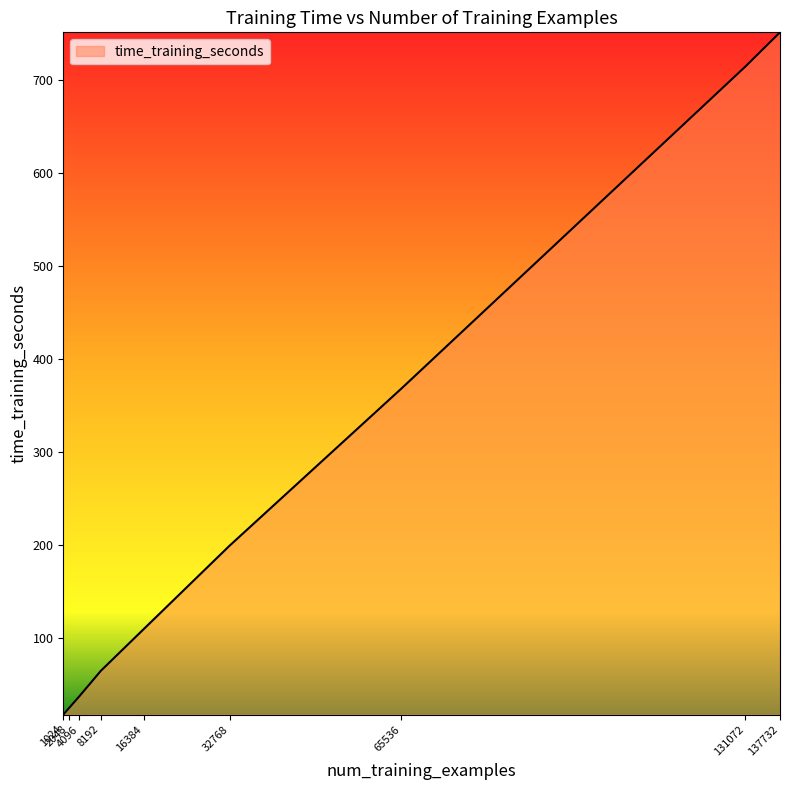

Rank the categories by value from highest to lowest.

137732, 131072, 65536, 32768, 16384, 8192, 4096, 2048, 1024